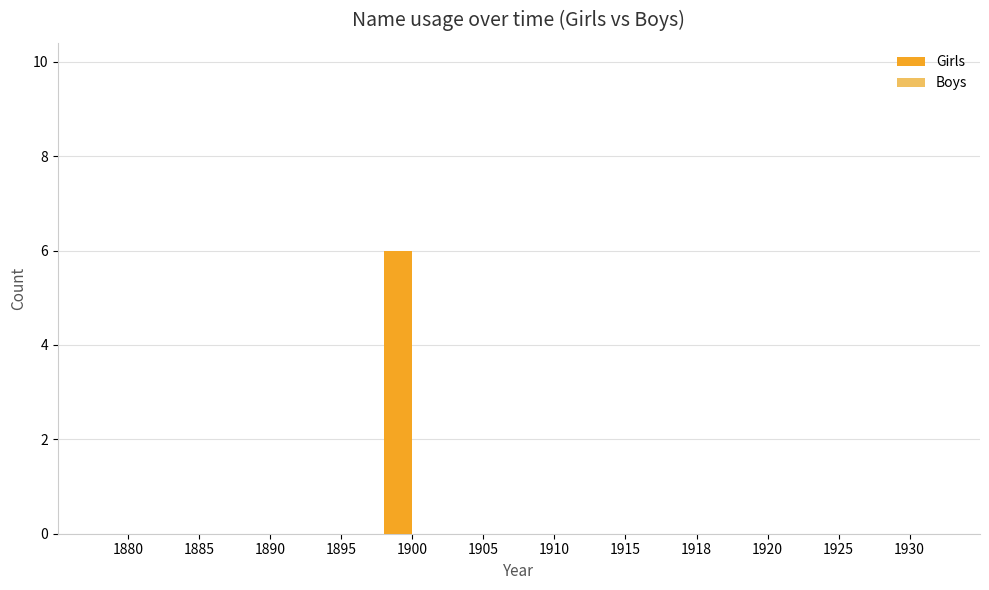

Reading left to right, extract all data points from this chart.

1880=0	1885=0	1890=0	1895=0	1900=6	1905=0	1910=0	1915=0	1918=0	1920=0	1925=0	1930=0